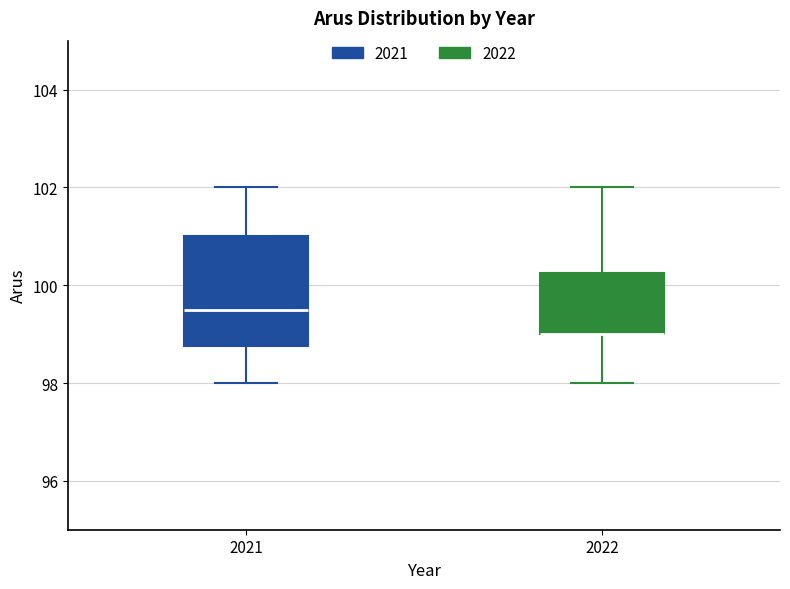

Where does the median line of the box at x = 2021 sit on the y-axis? The values are not printed on the chart, so give them approximately, as read against the axis.

99.6